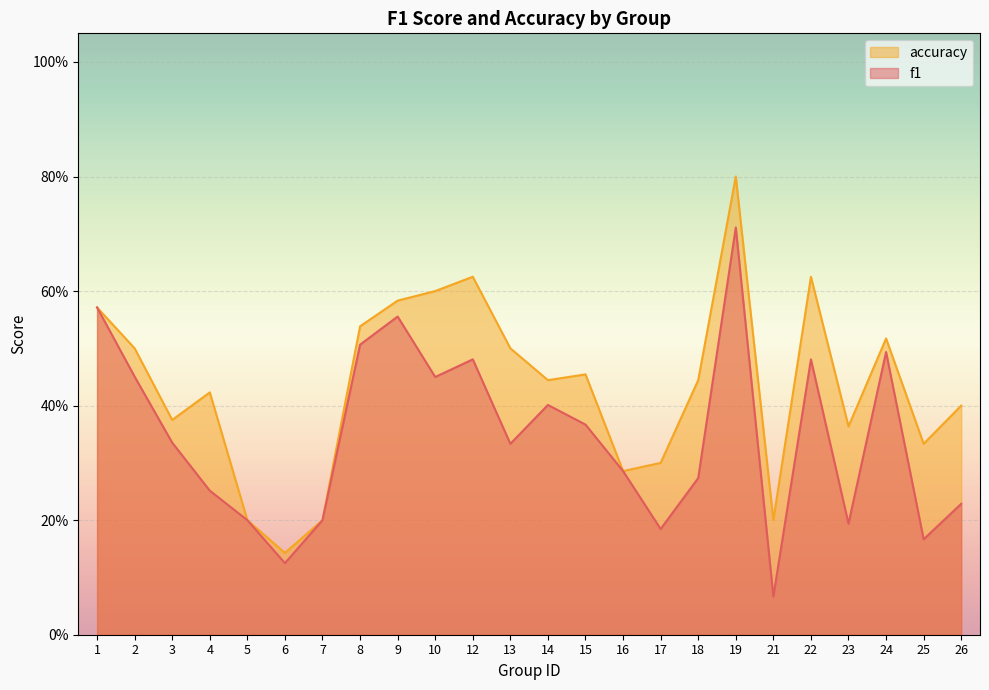

True or false: accuracy and f1 cross at least once.

False